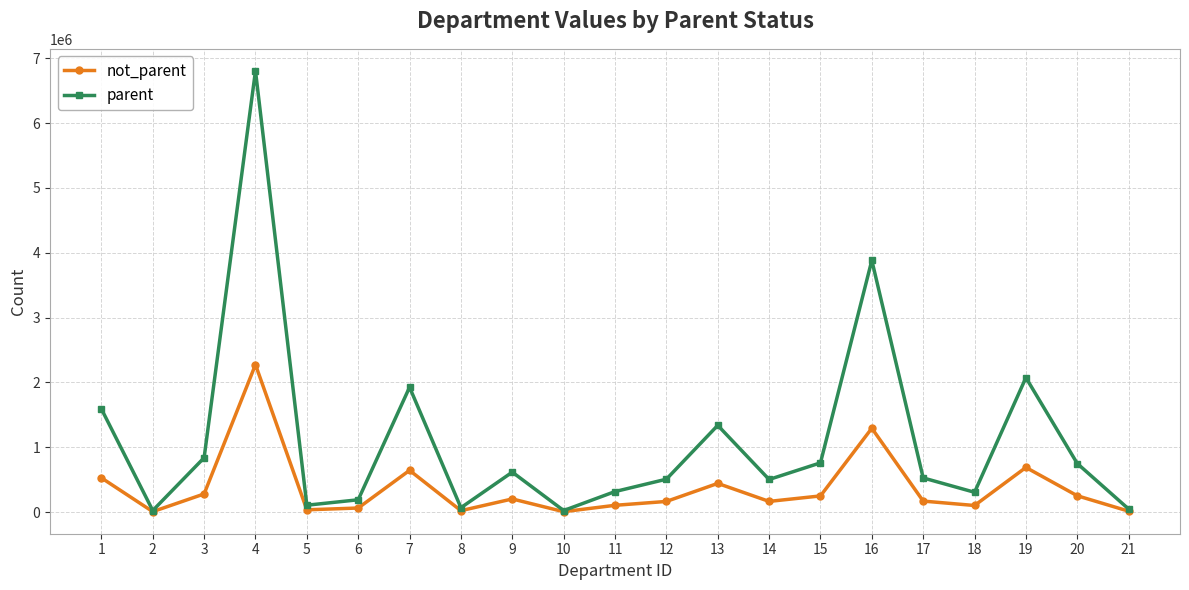

Is the value of not_parent at 10 greater than the value of parent at 14?

No